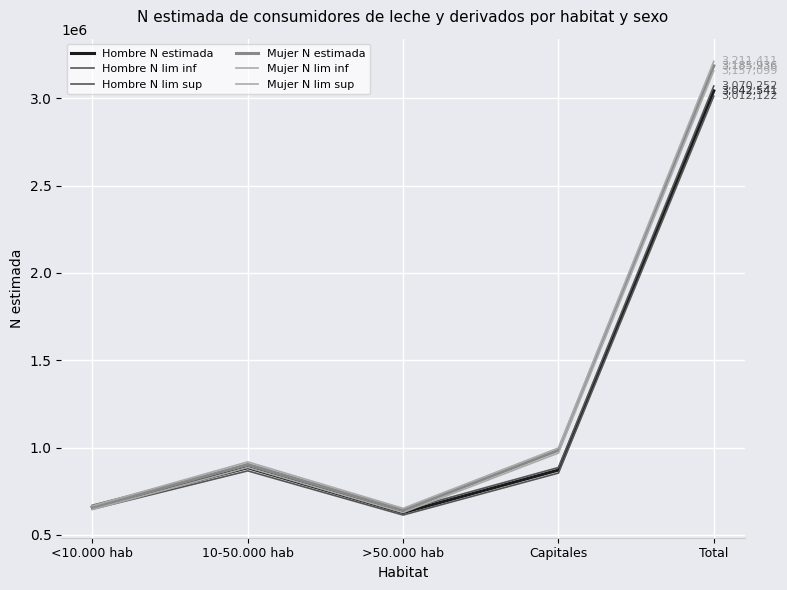

The Hombre N lim sup series shows 836494 at >50.000 hab. True or false?

False